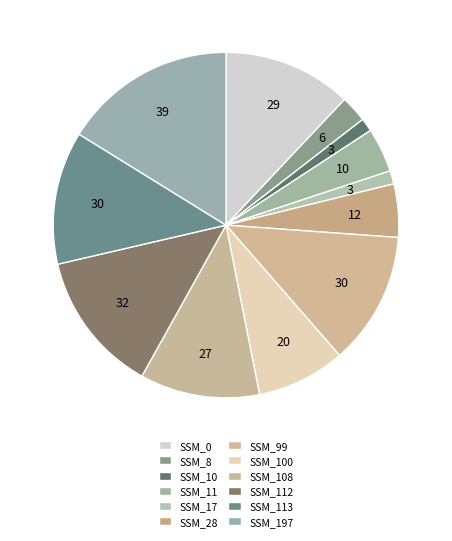

Count the number of slices in the pie.

12